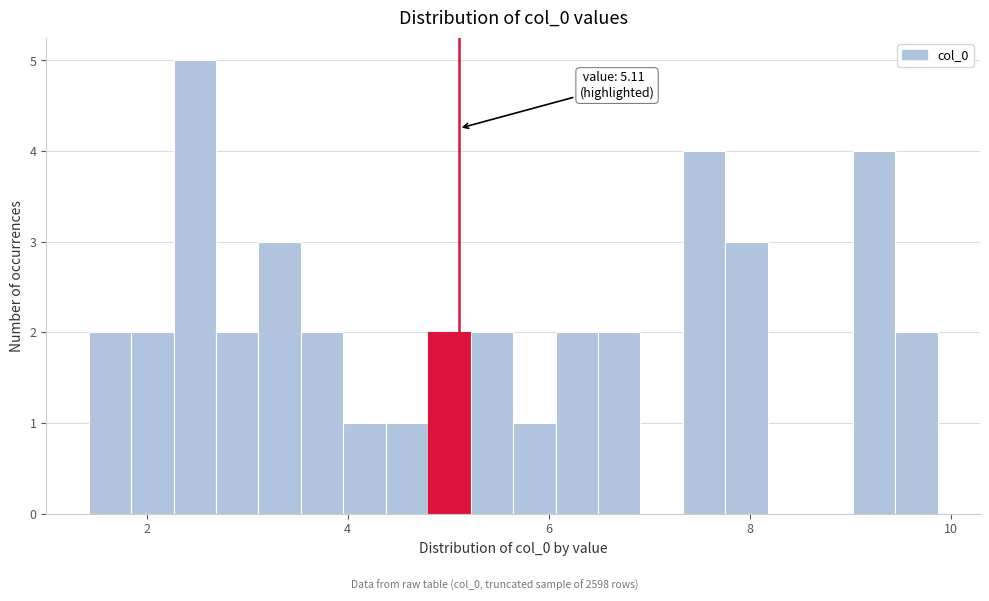

Read against the x-axis, roughly where is the centre of the tallest bar?

2.4